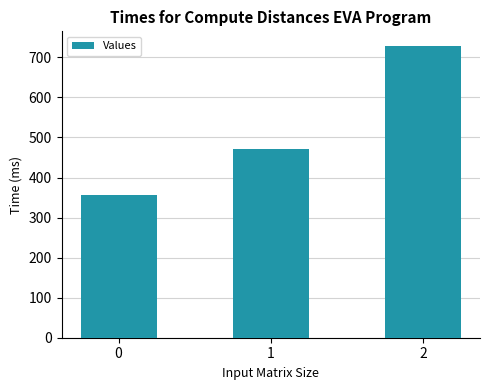

What is the change in value from 0 to 1?

+114.3